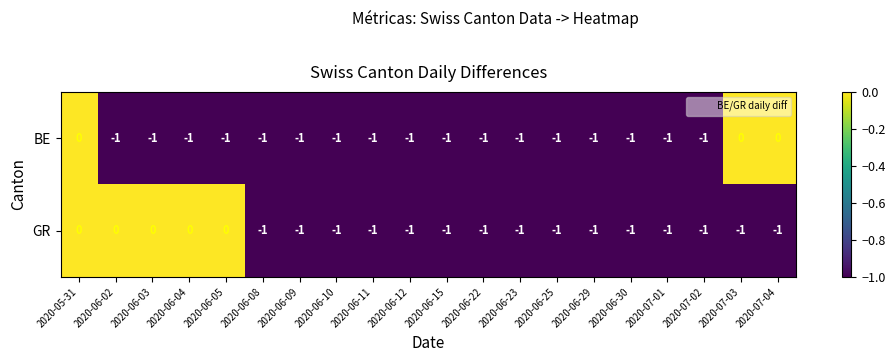

How many BE values are between -1 and 0?

20